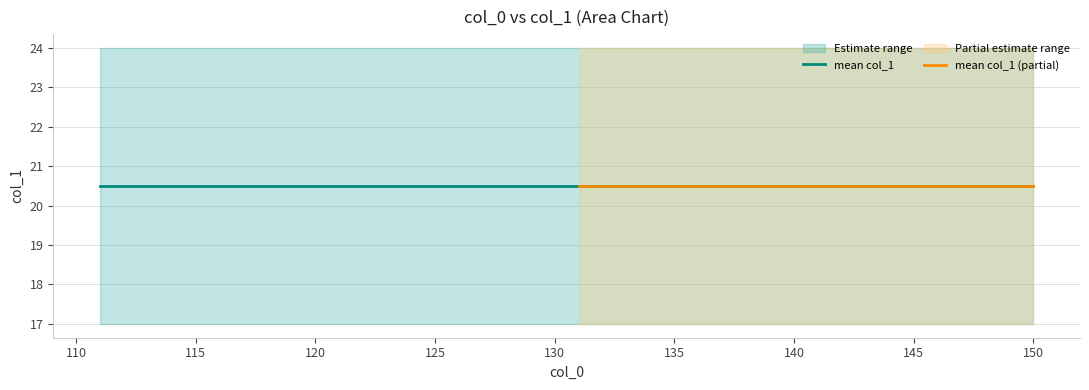

True or false: lower has a value of 17 at 111.

True